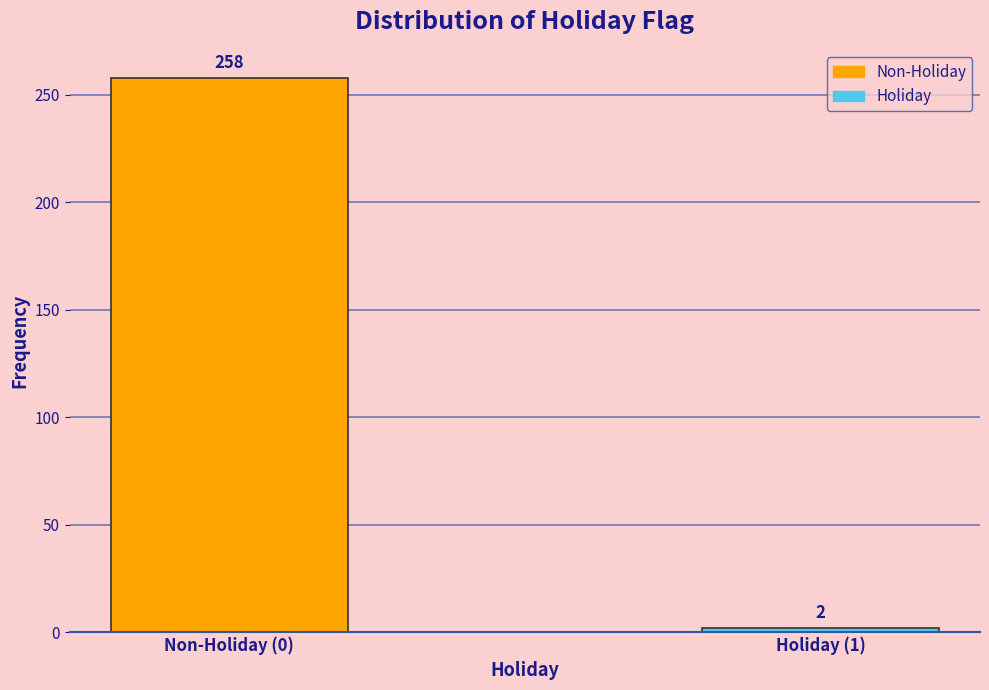

Reading right to left, extract all data points from this chart.

Holiday (1)=2	Non-Holiday (0)=258